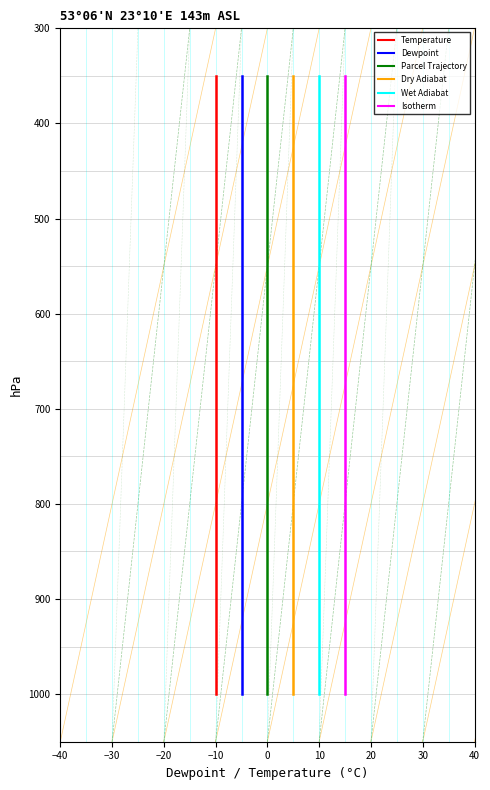

True or false: col_4 has more than 2 interior local peaks.

False